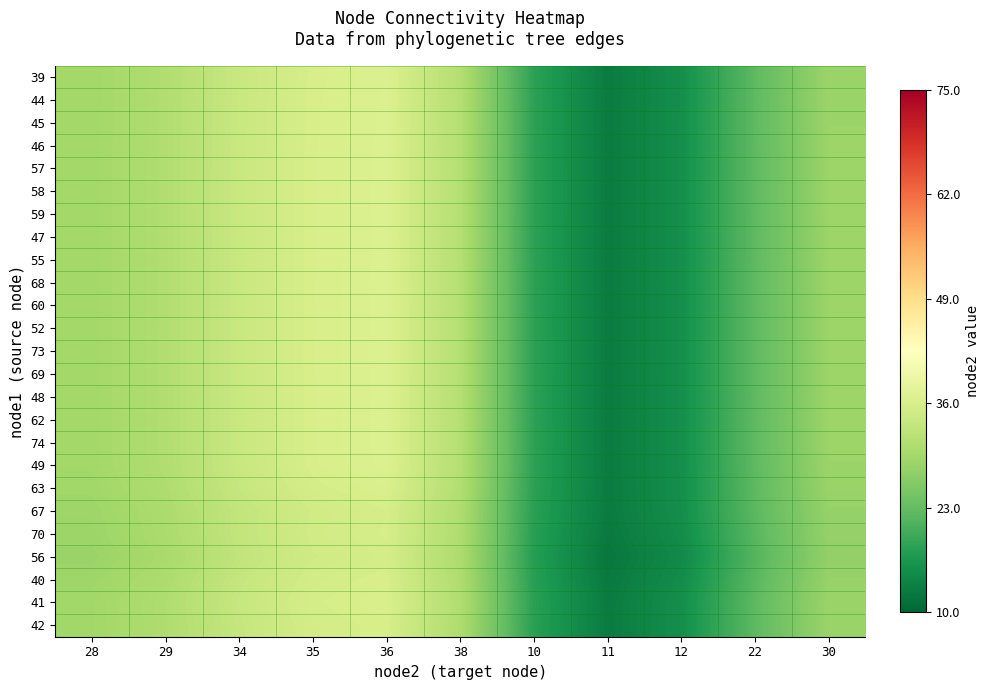

At which category is the sum across all series the highest?

36